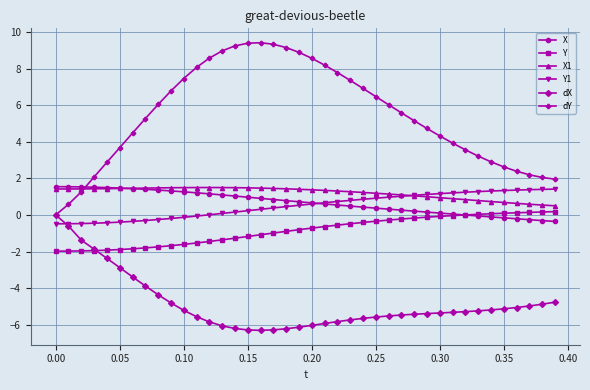

What is the average value of the X1 series?

1.2